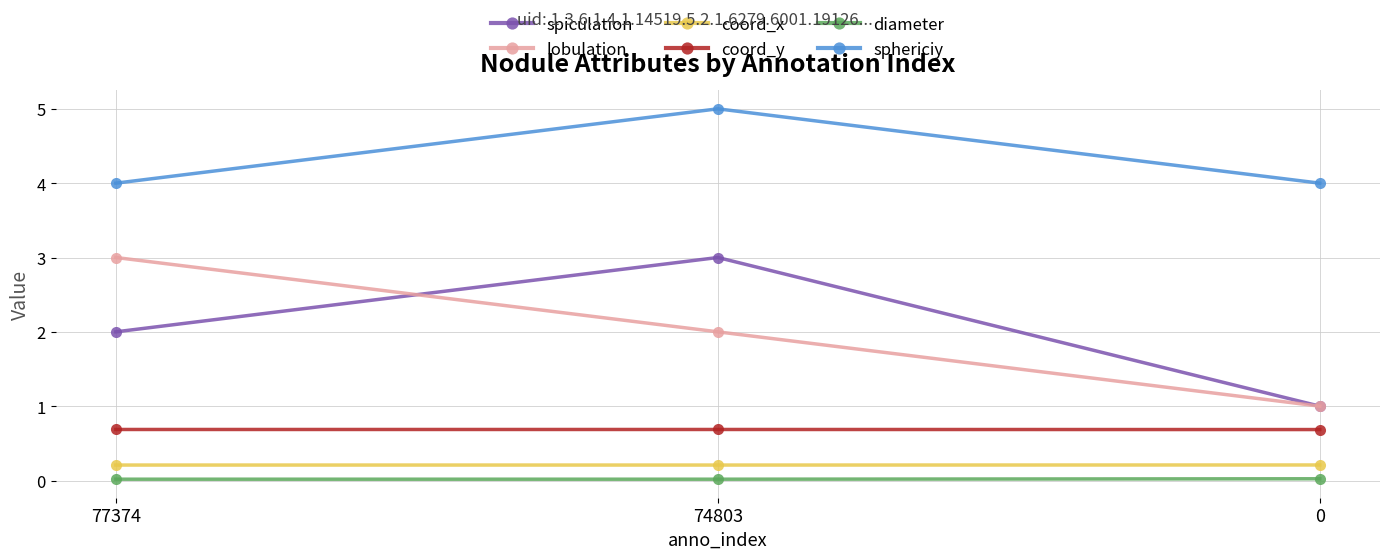

What is the greatest value displayed?

5.0